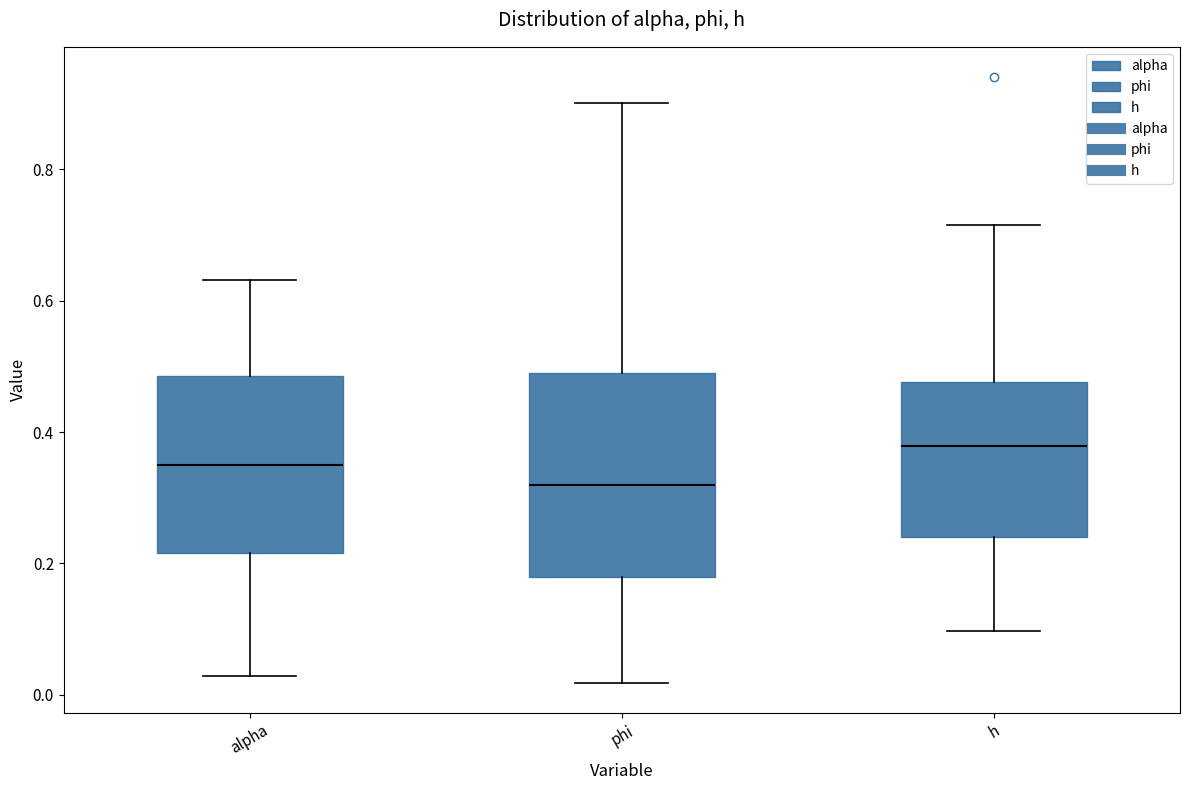

Where does the lower whisker of the box for h end on the y-axis? The values are not printed on the chart, so give them approximately, as read against the axis.

0.10